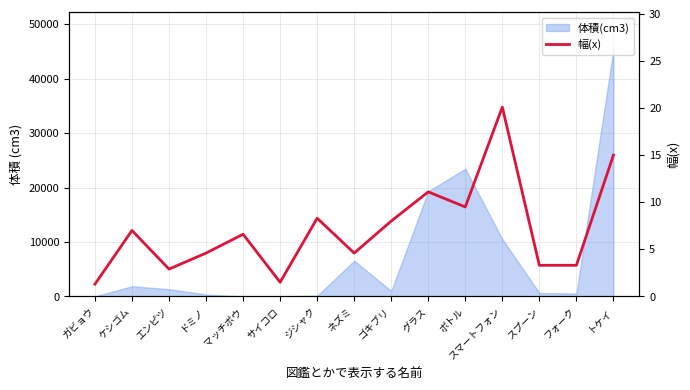

What is the label of the 7th point from the left?

ジシャク